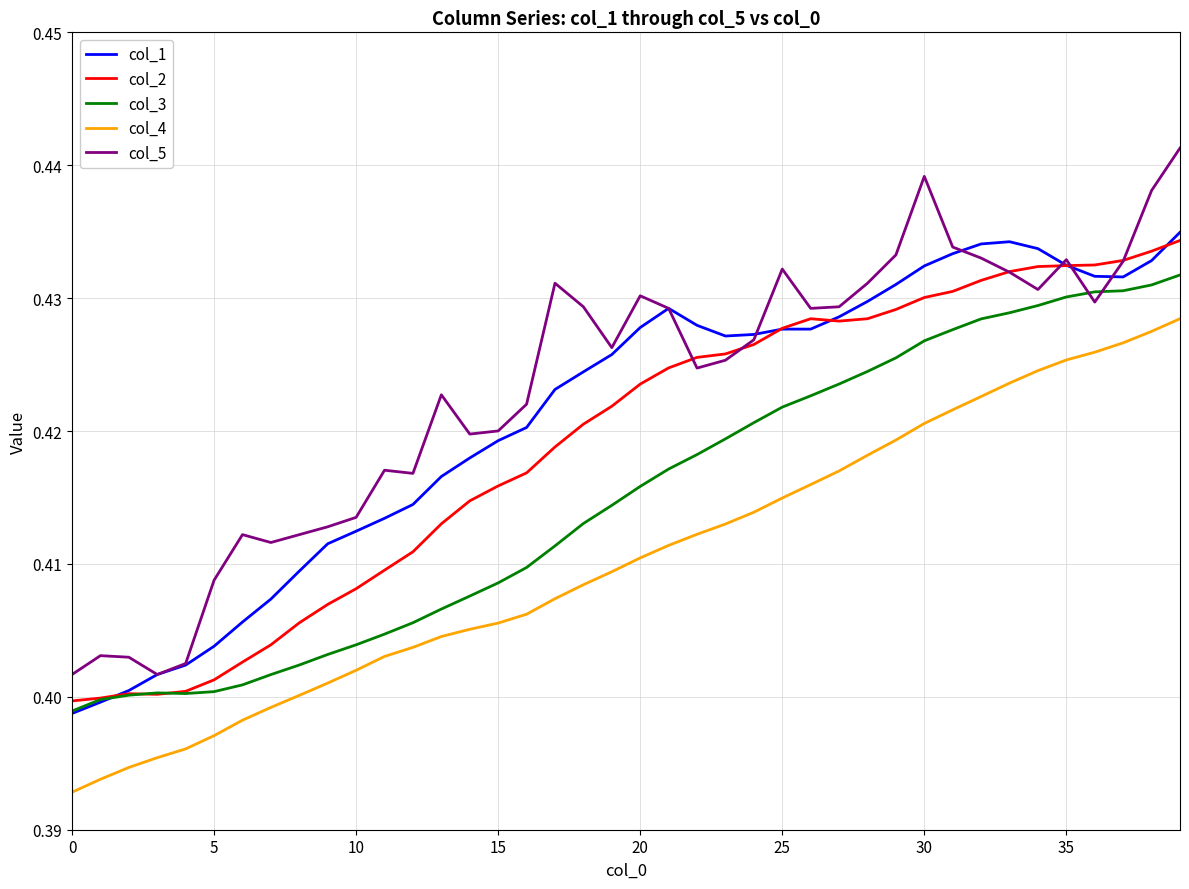

How many intersections are there between col_3 and col_5?

2